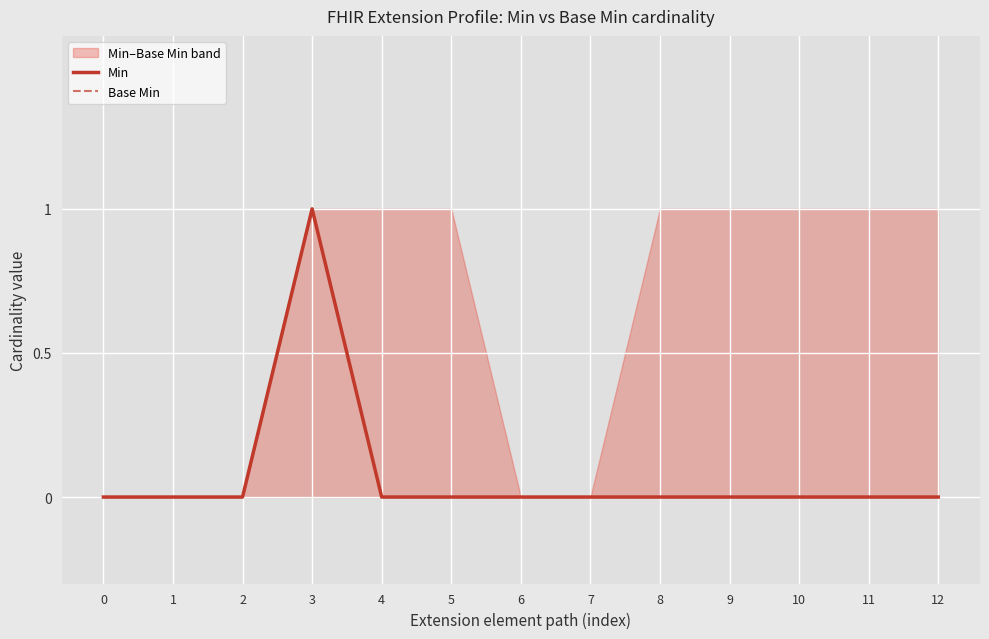

How many lines are shown in the chart?

2